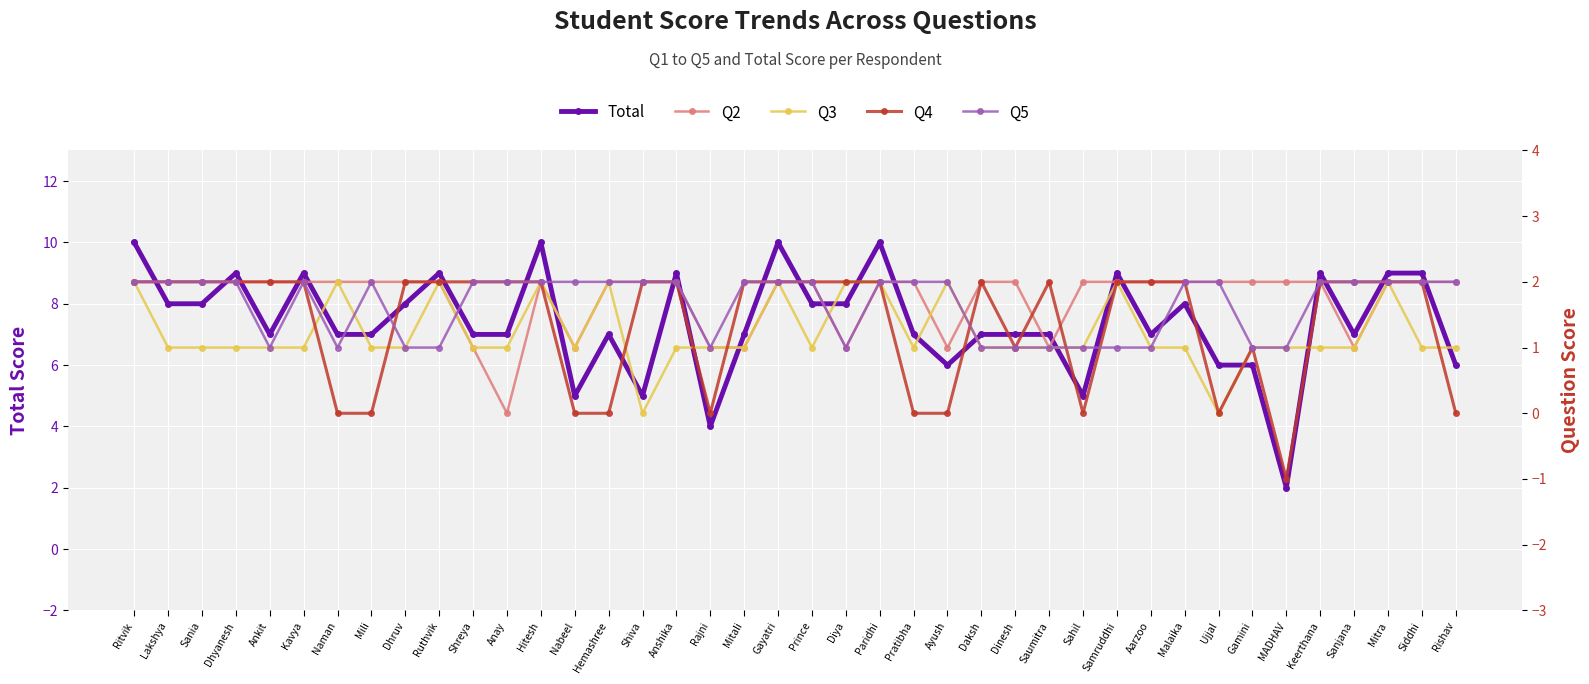

What is the average value of the Q2 series?

2